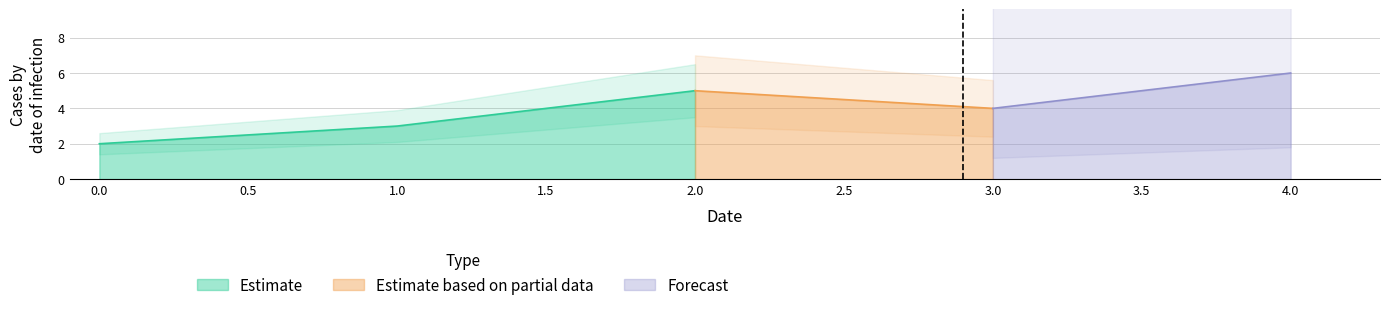

Where is the data nearest to the value 4?

3